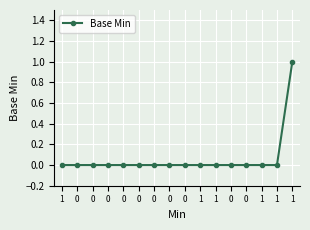

How many lines are shown in the chart?

1